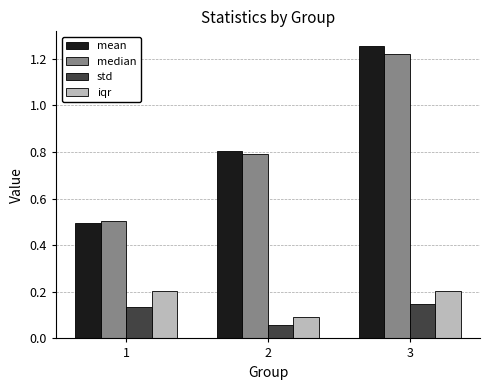

Rank the categories by mean value from highest to lowest.

3, 2, 1